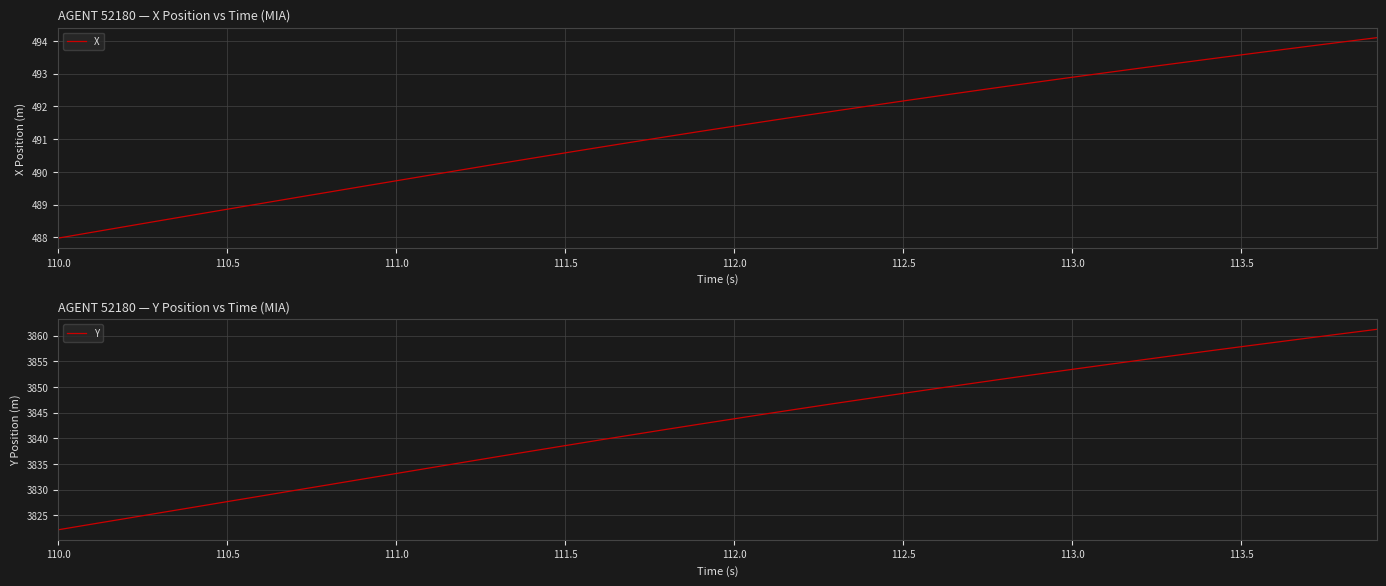

True or false: Y has a value of 6056.3 at 112.0.

False